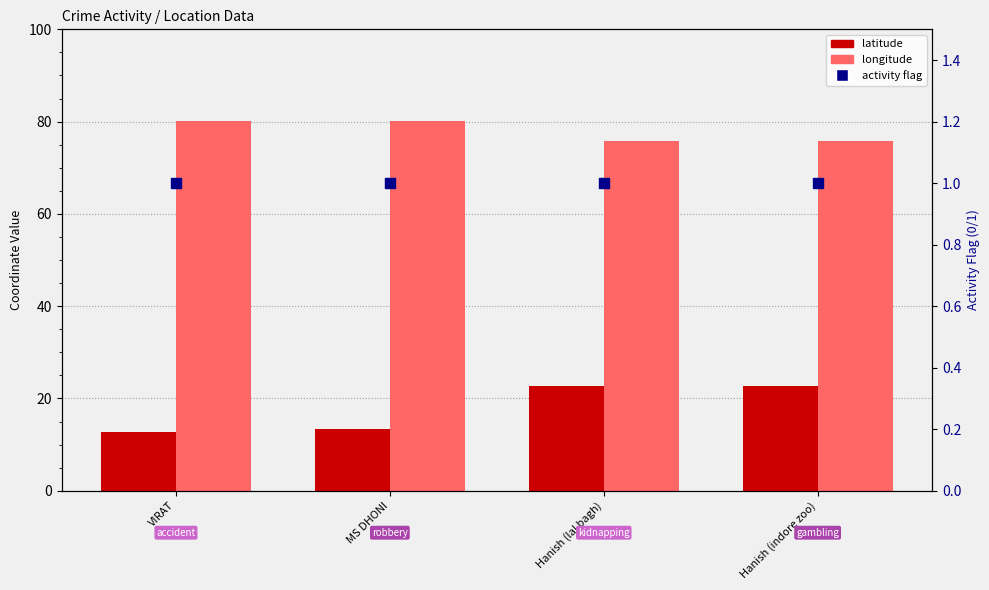

At which category is the sum across all series the highest?

Hanish (indore zoo)